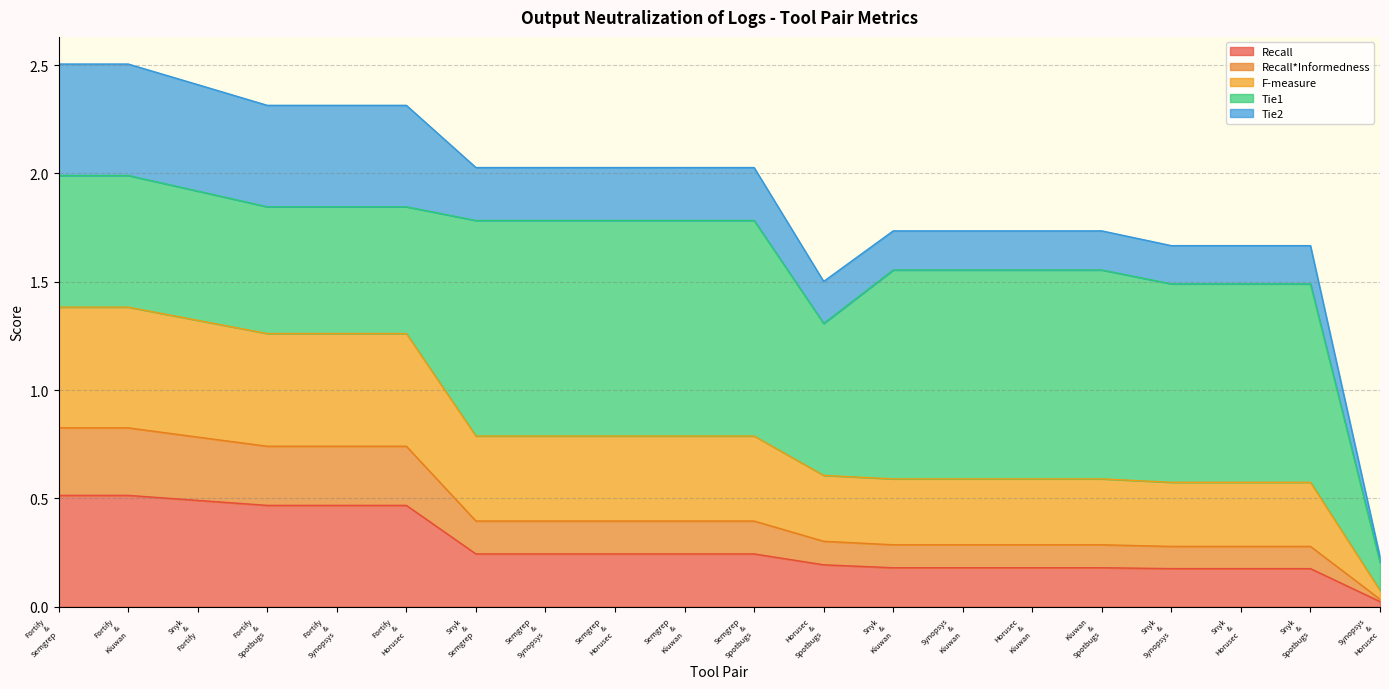

Does the chart display data point markers on the line(s)?

No